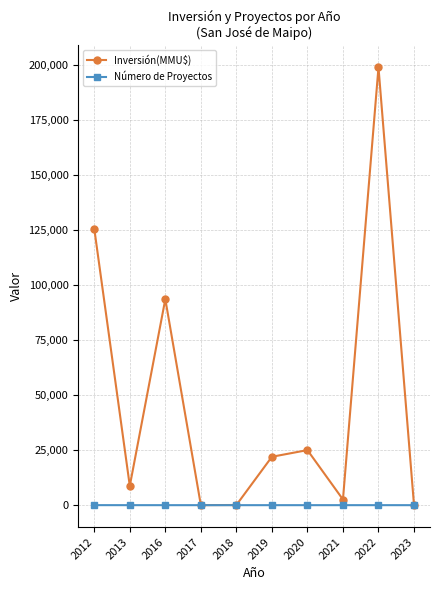

Rank the series by their maximum value, from lowest to highest.

Número de Proyectos, Inversión(MMU$)